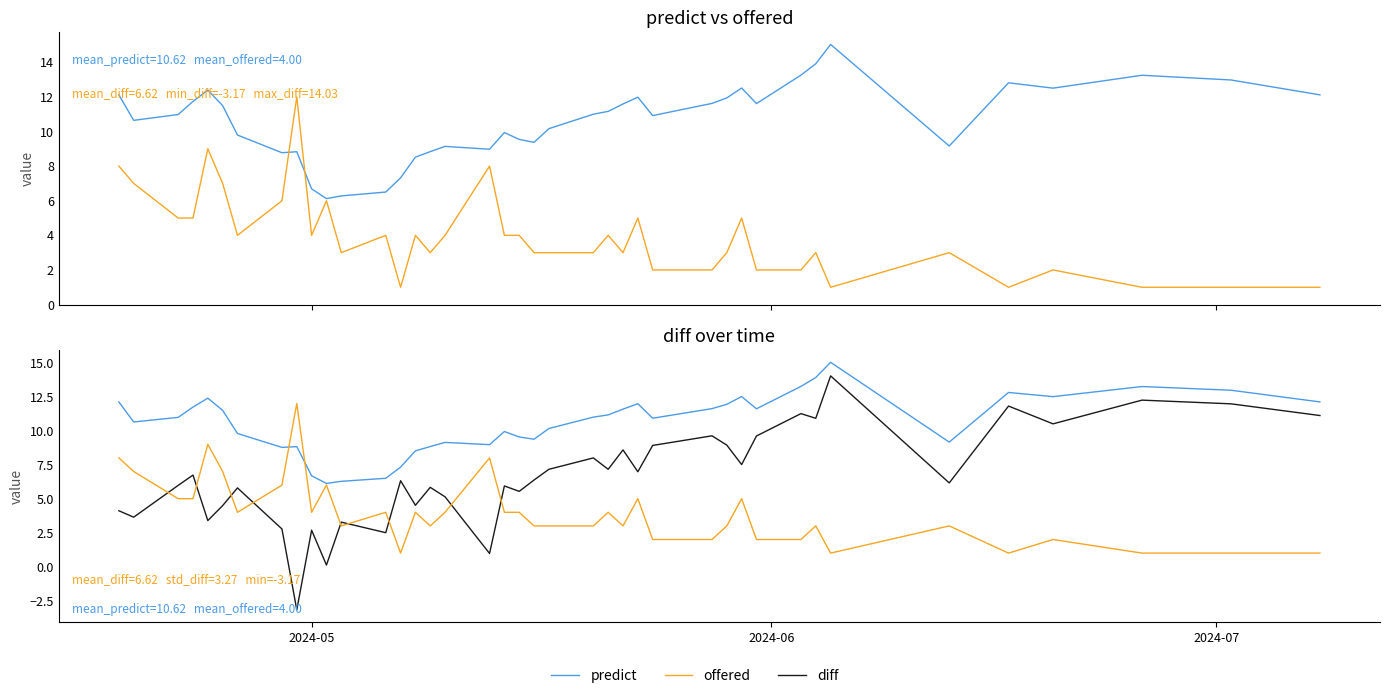

Which series has the largest total across all categories?

predict